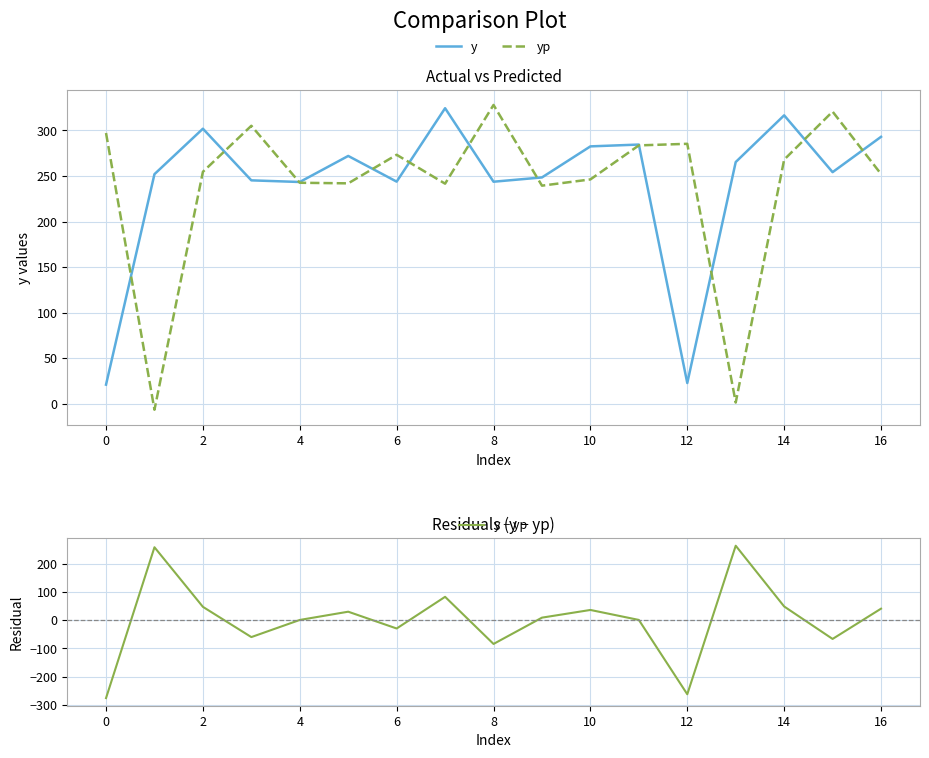

What is the maximum value for y − yp?

264.0